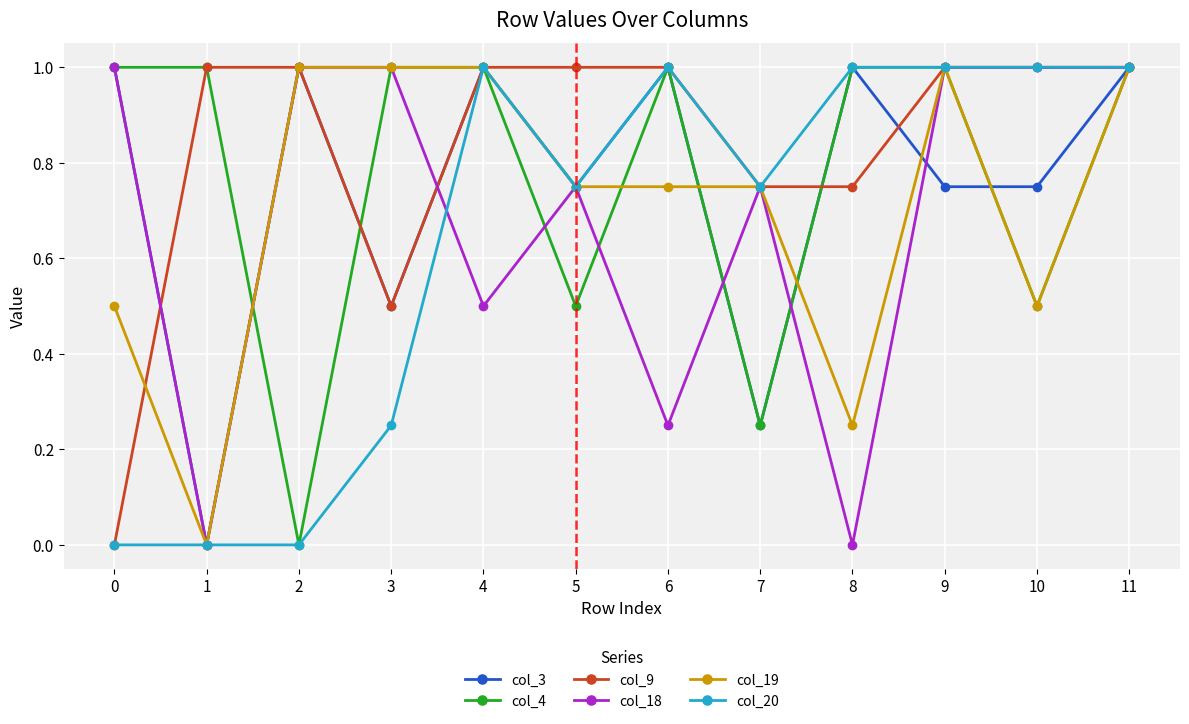

What is the value of the col_9 point at the 11th from the left?

1.0